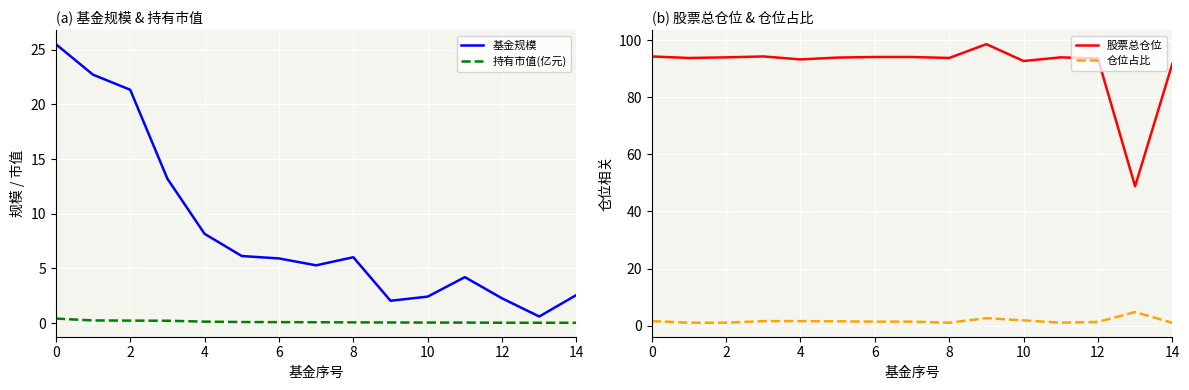

At which category does 仓位占比 reach its first local peak?

9